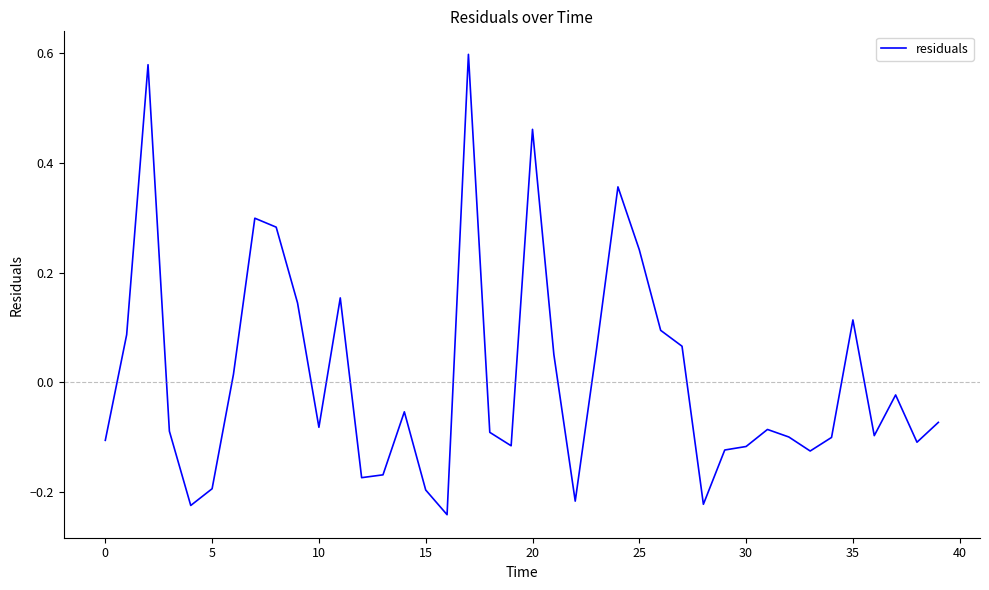

True or false: there are more than 0 points higher than both neighbors.

True